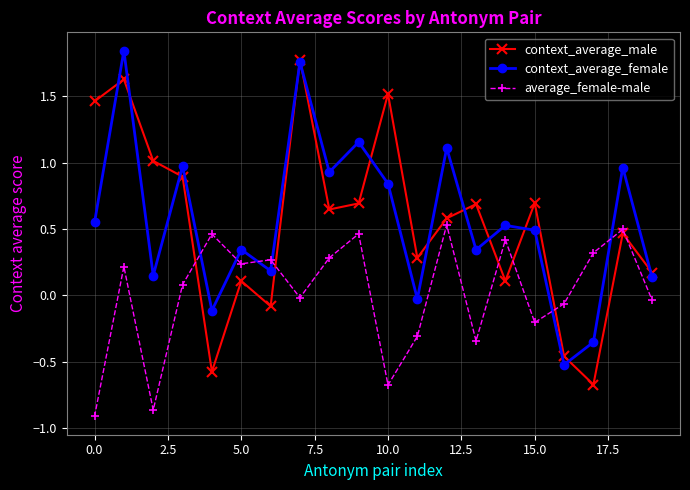

After their last crossing, which series has the higher values: average_female-male or context_average_male?

context_average_male